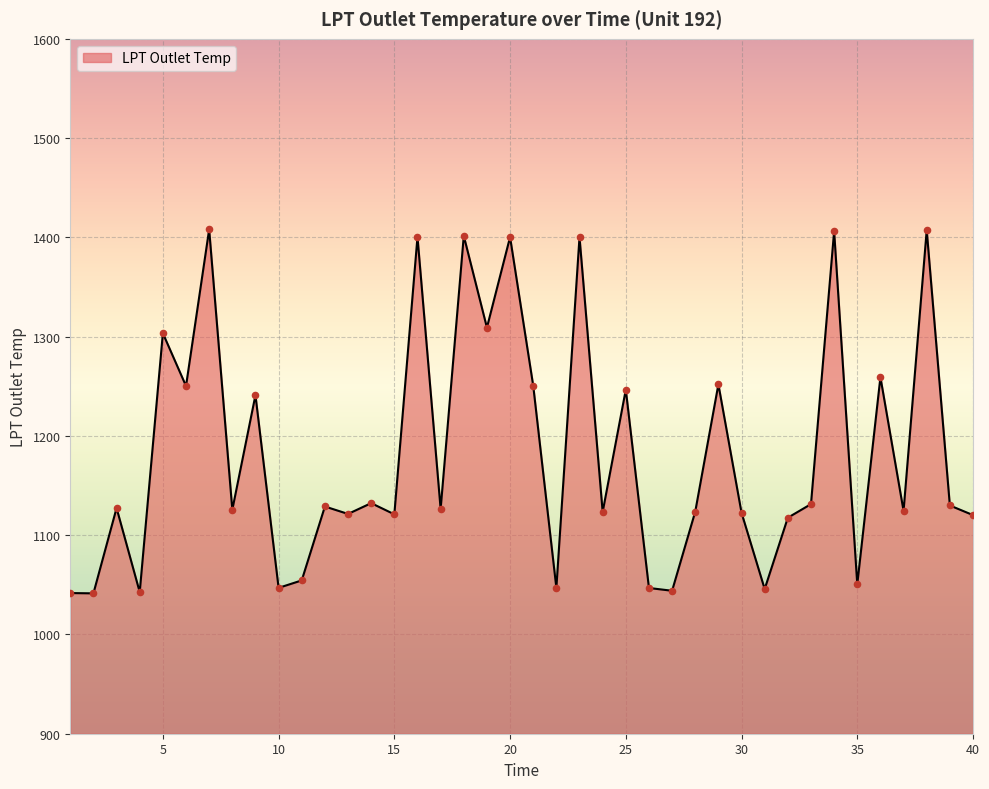

What is the smallest value displayed?

1041.4